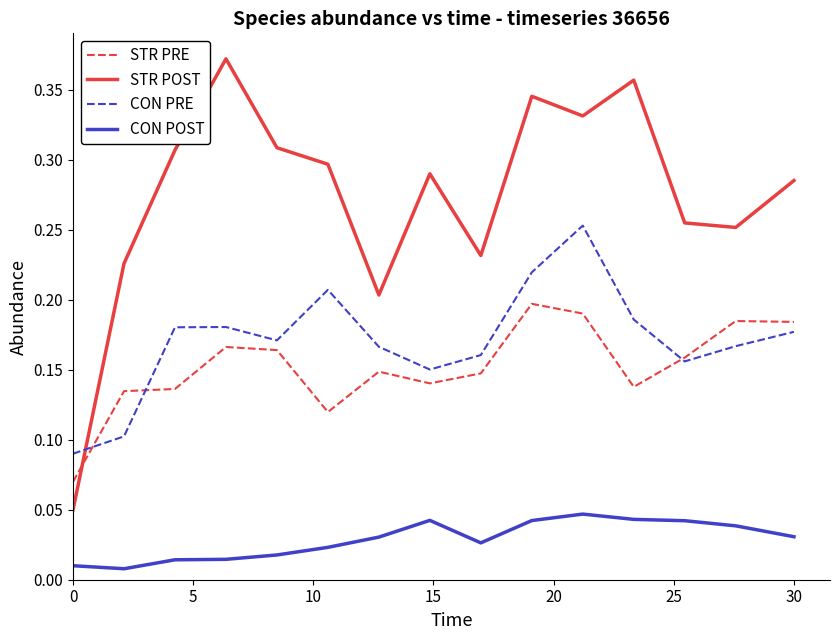

Which series ends up on top after the final intersection of STR POST and CON PRE?

STR POST